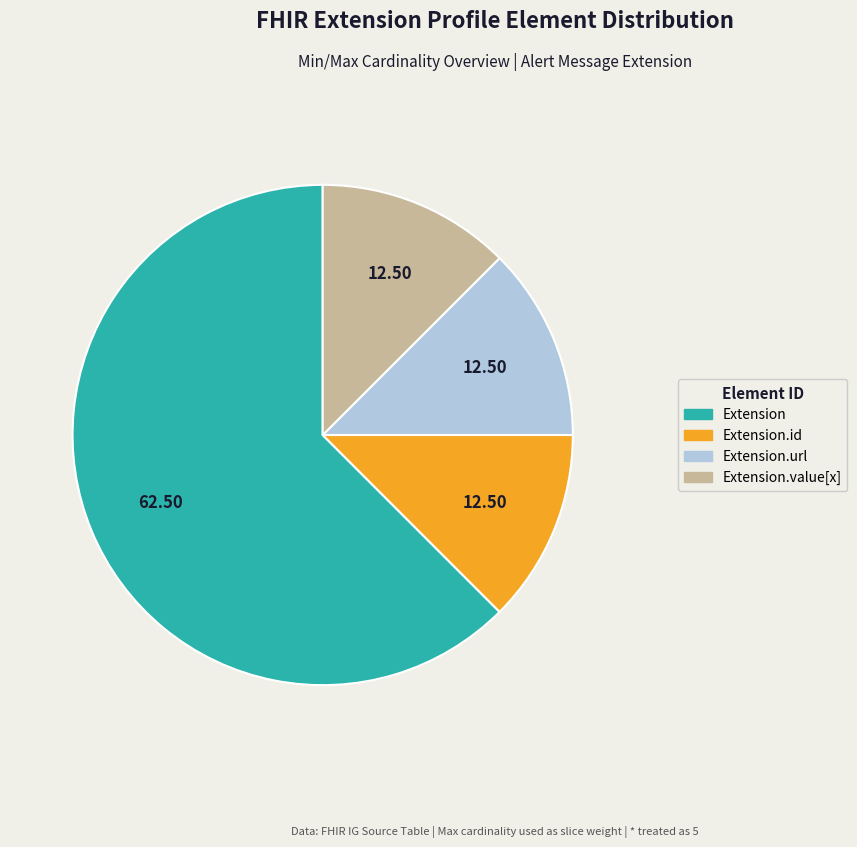

Does any single category account for the majority?

Yes